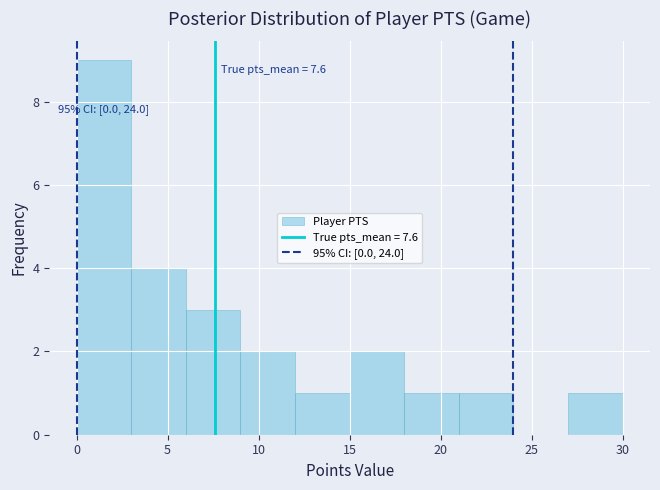

Which range on the x-axis has the tallest bar?

0 to 3